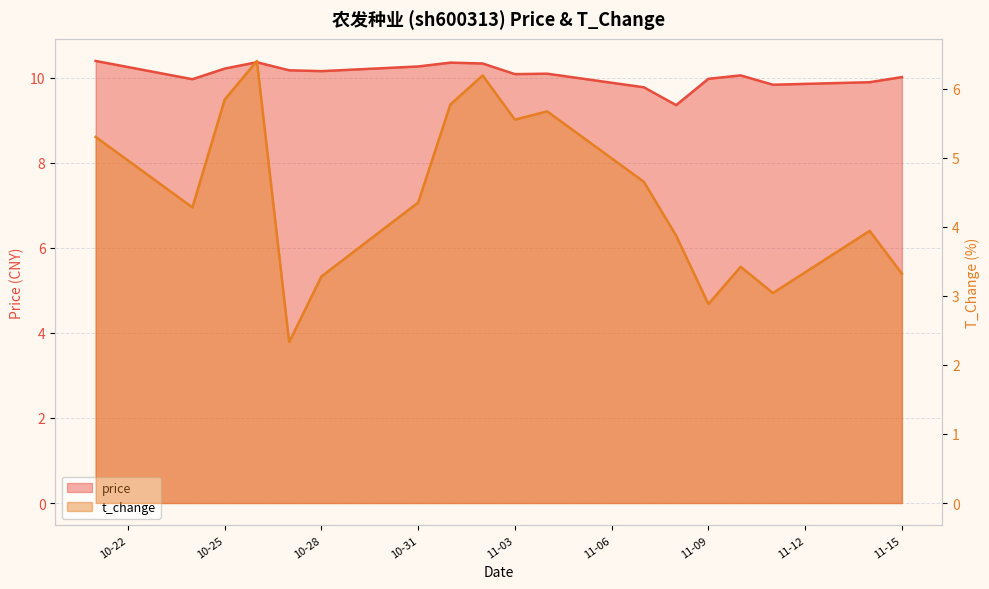

List the series in order of their peak value, lowest first.

t_change, price